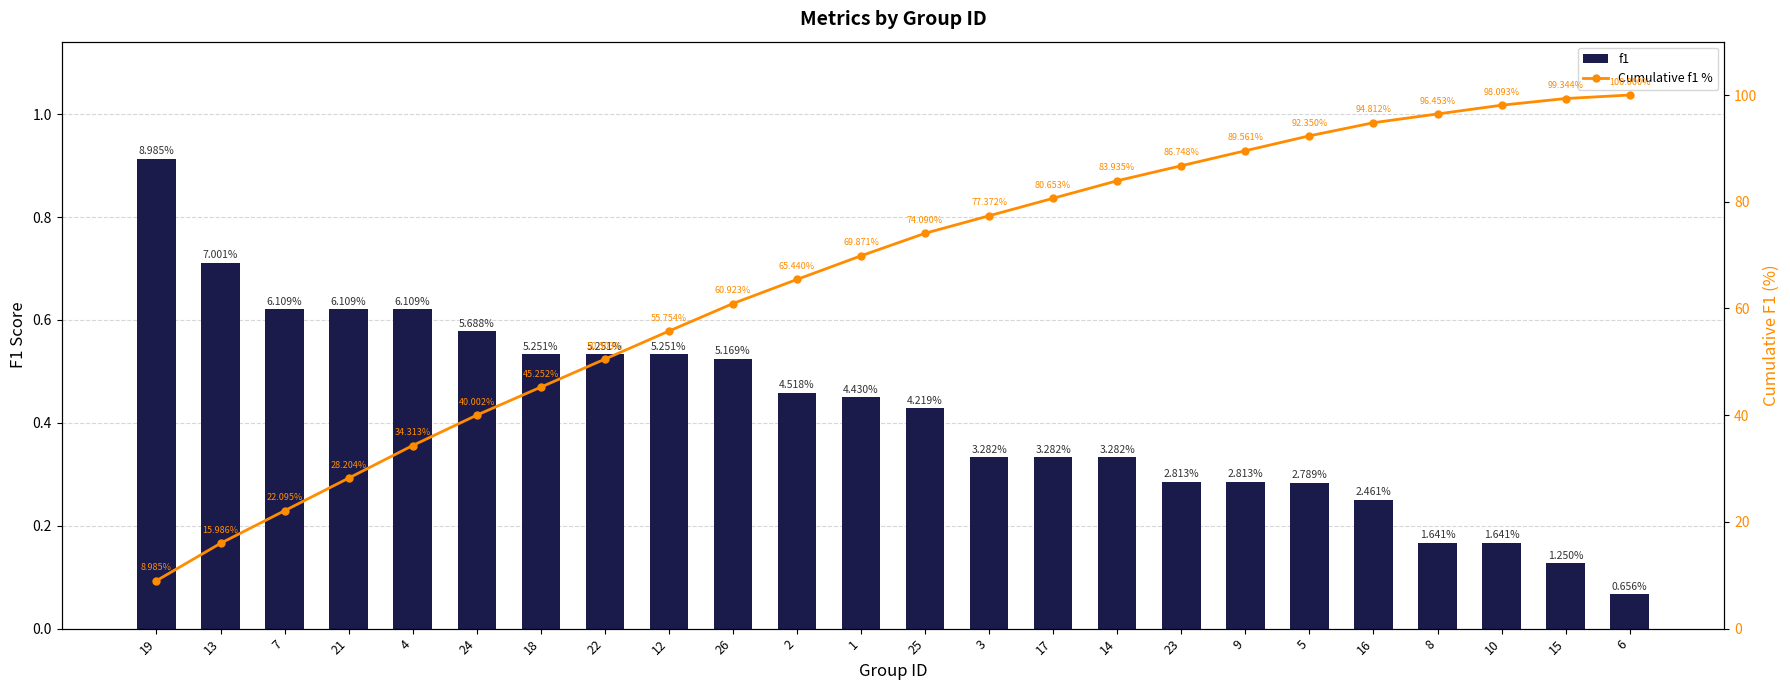

List the series in order of their peak value, highest first.

Cumulative f1 %, f1